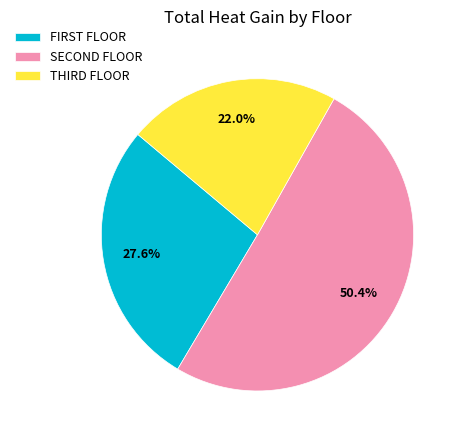

How many segments does this pie chart have?

3